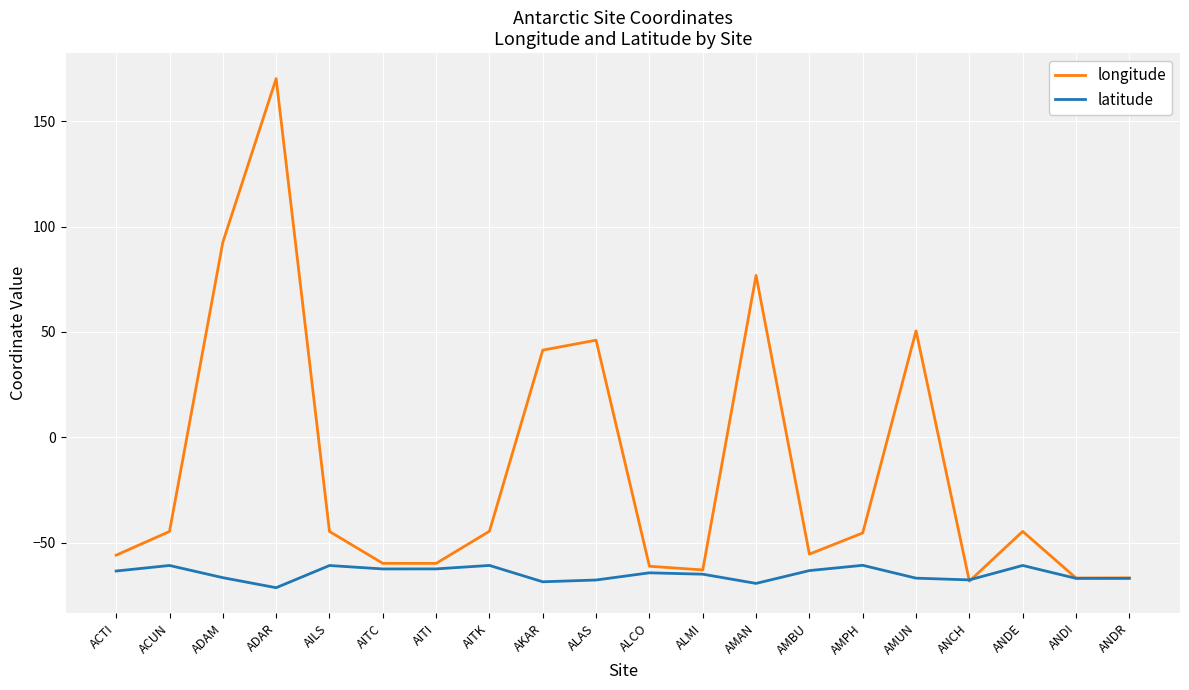

What position from the left is AMAN?

13